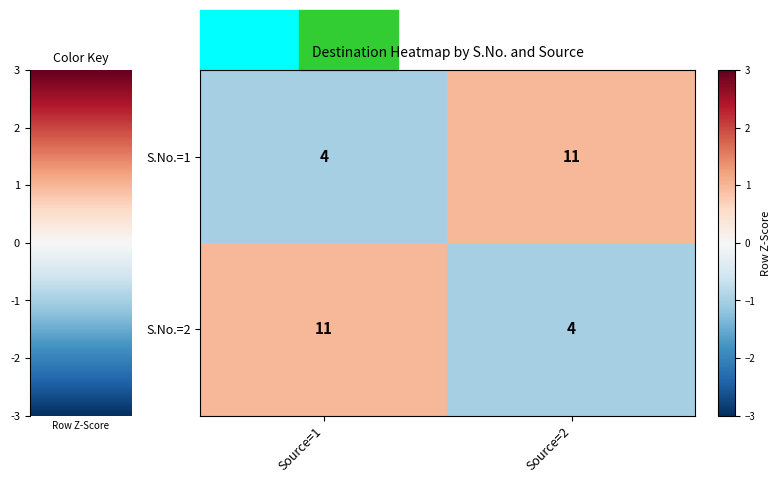

How many distinct data groups are displayed?

2